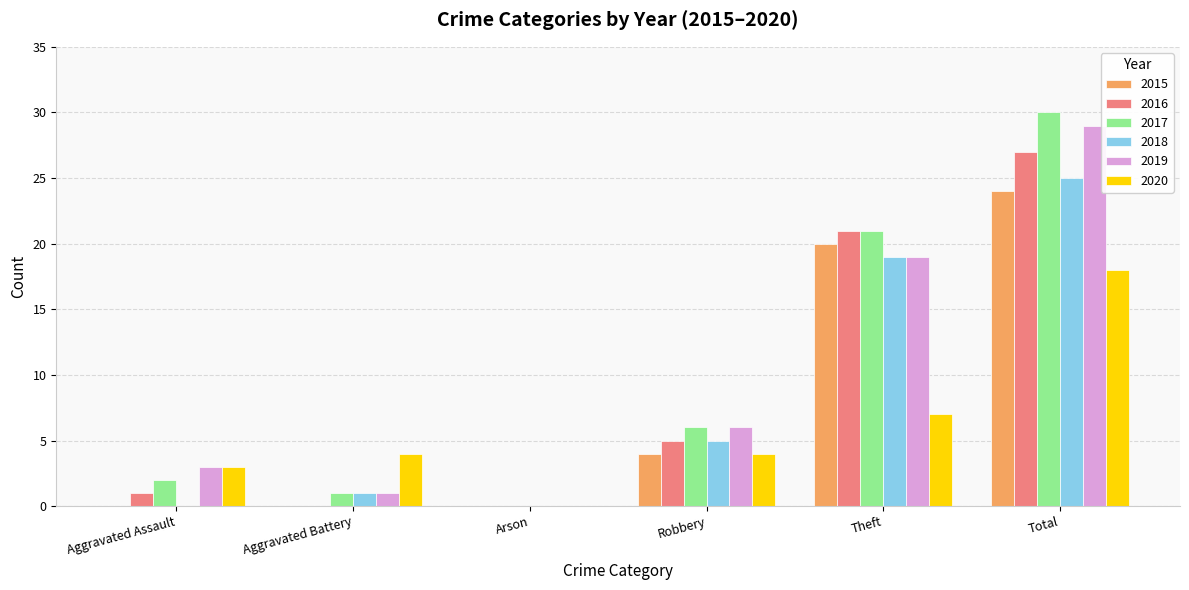

How many 2015 values are between 0 and 20?

5